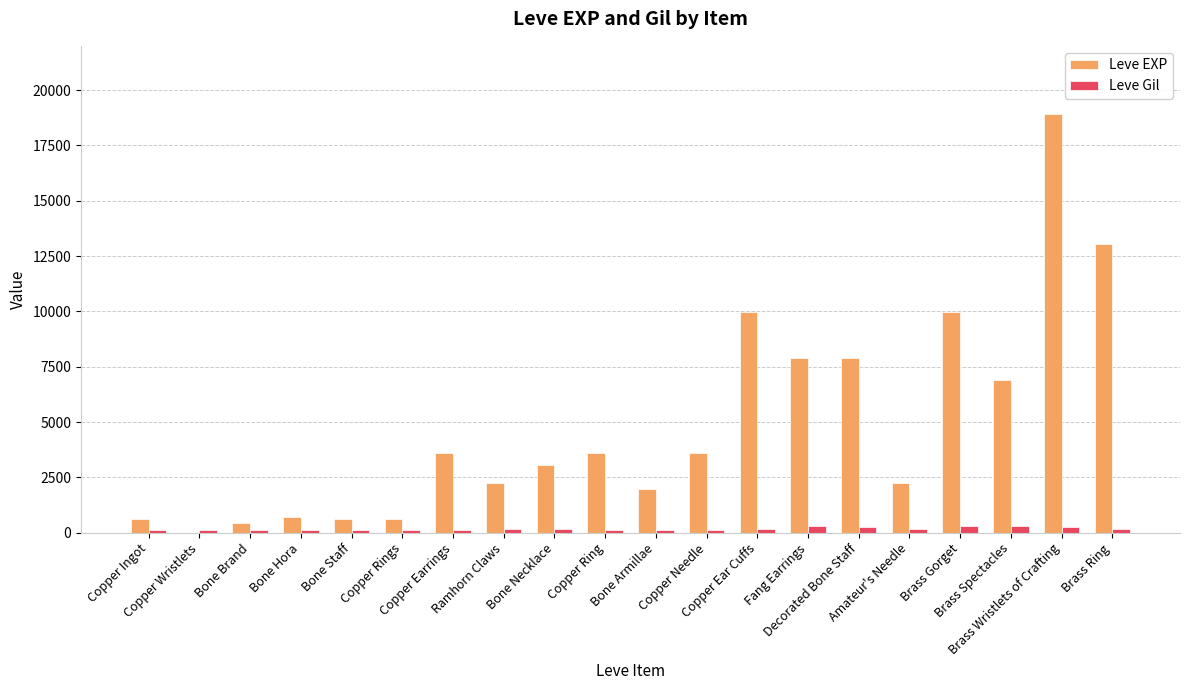

What is the greatest value displayed?

18910